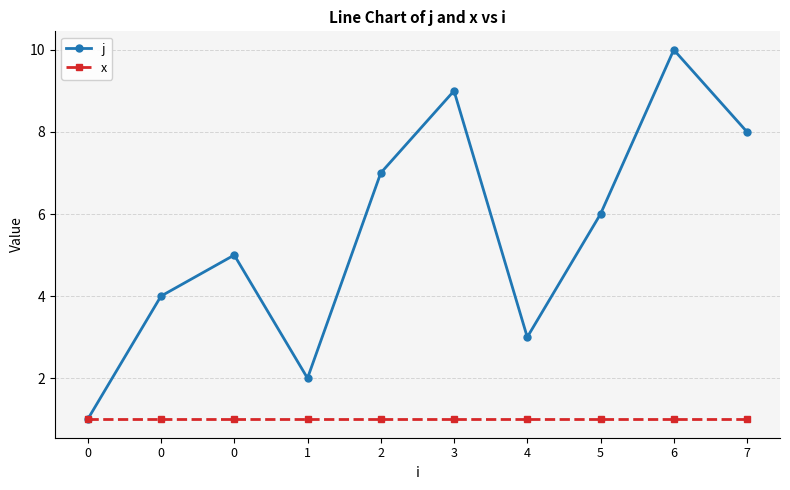

True or false: x and j cross at least once.

False